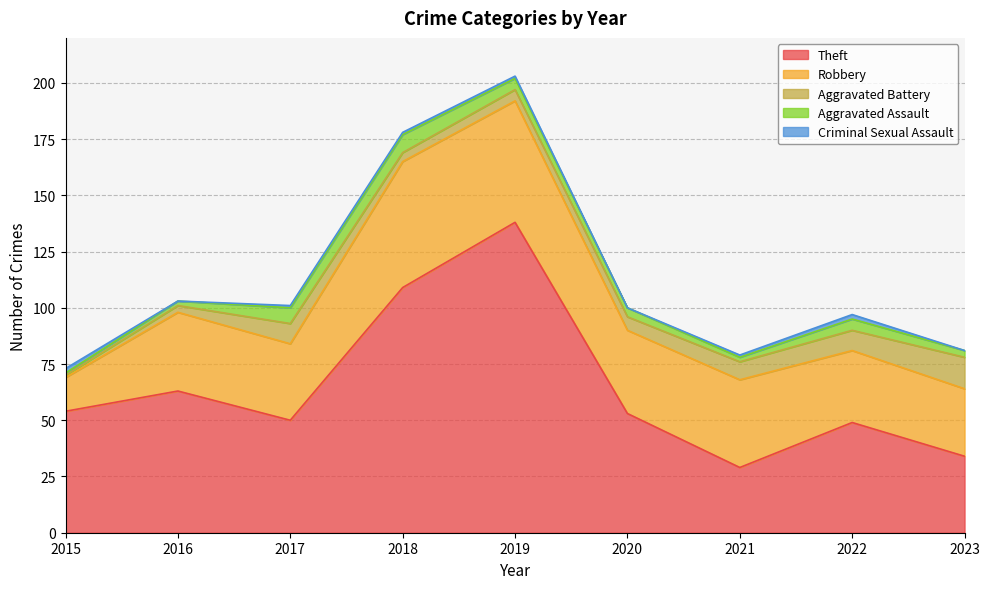

True or false: Aggravated Assault and Robbery intersect in this chart.

False